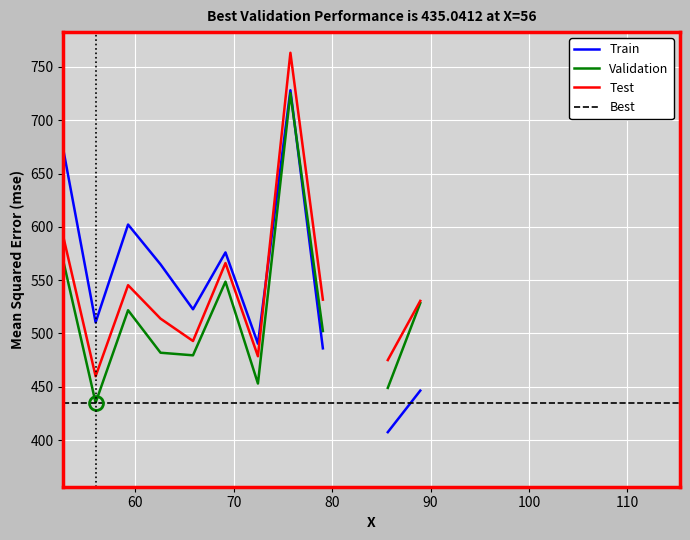

In Train, how many points are lower than both neighbors (excluding endpoints)?

3